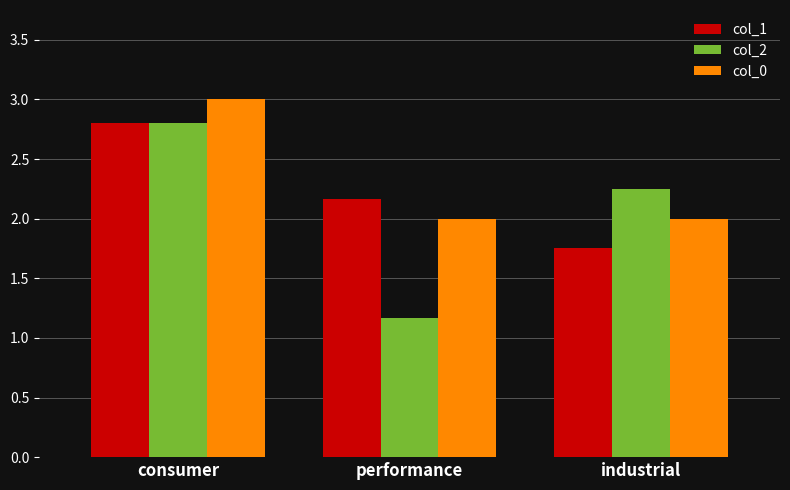

How many col_0 values are between 2 and 3?

3